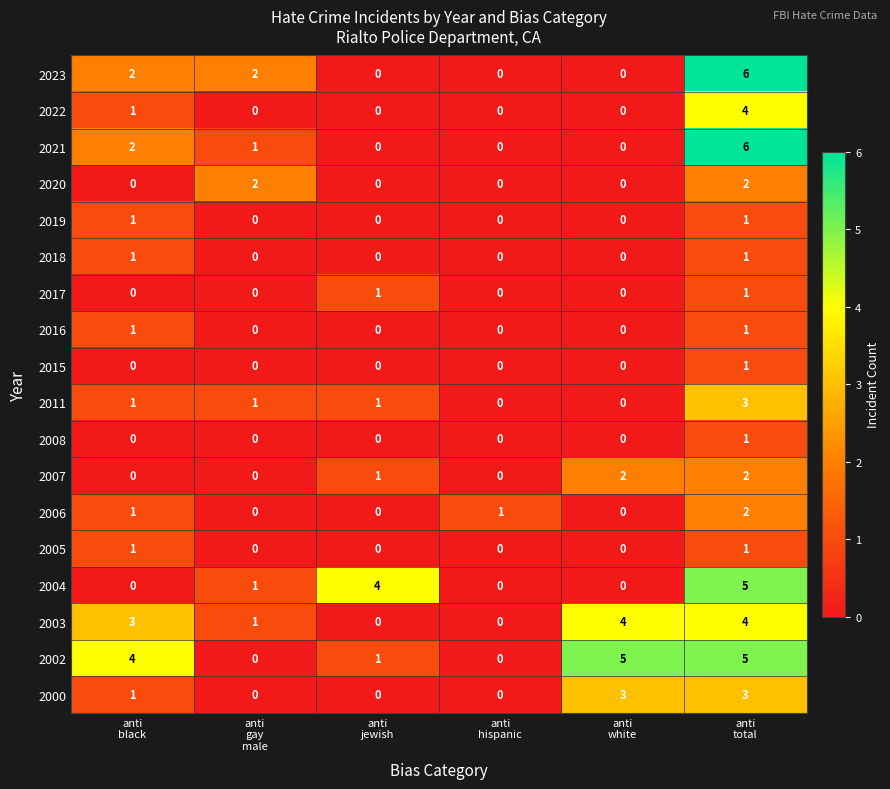

What is the sum of all 2003 values?

12